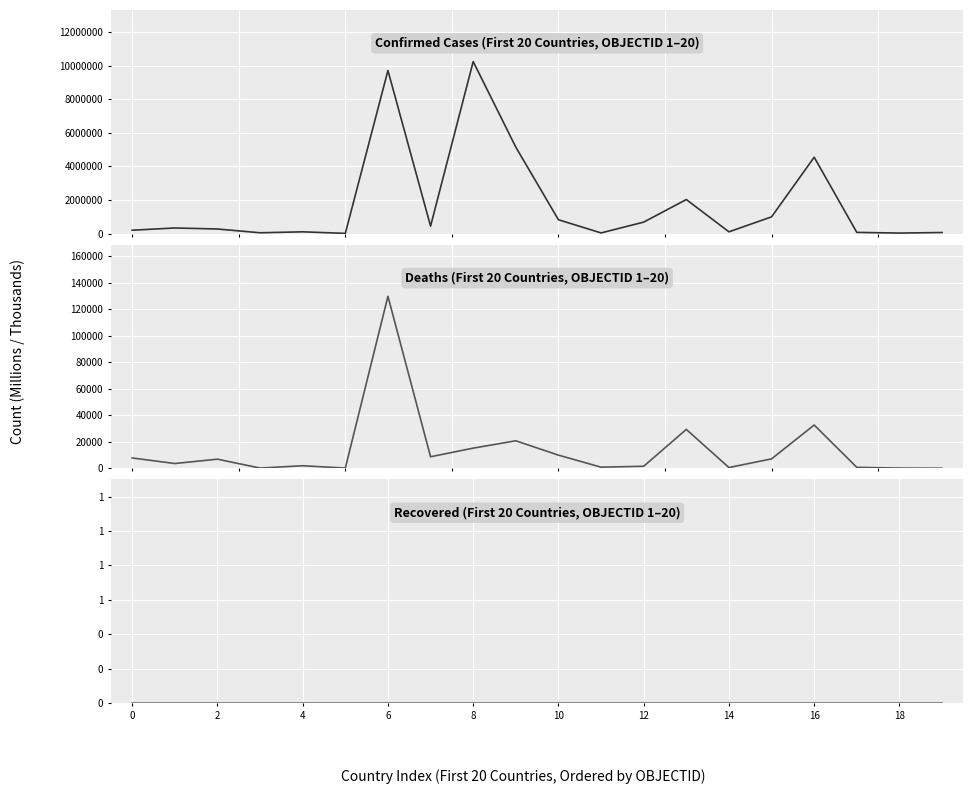

True or false: Deaths has a value of 83 at 10.

False